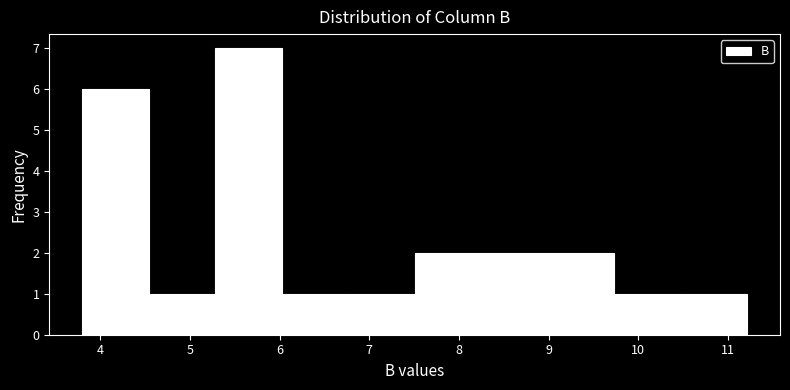

Over which range of the x-axis is the bar tallest?

5.3 to 6.0